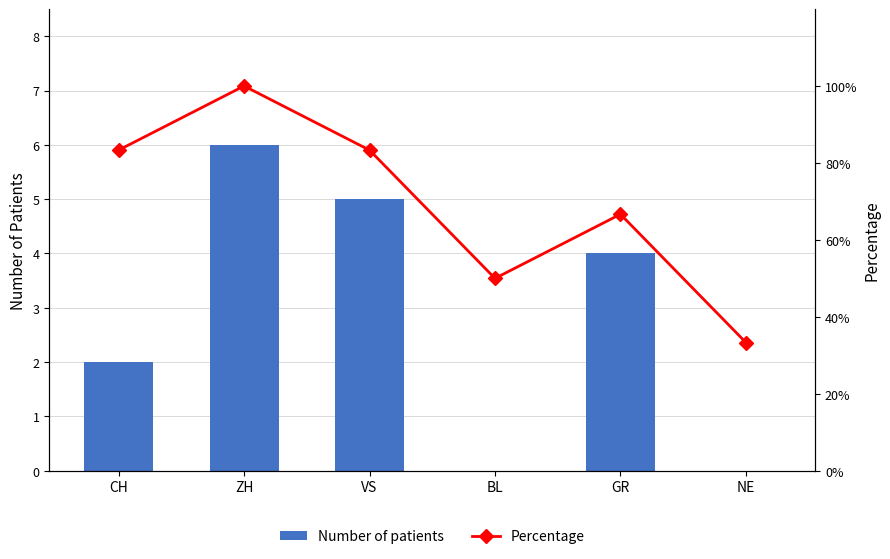

Rank the series at ZH from highest to lowest value.

Percentage, Number of patients